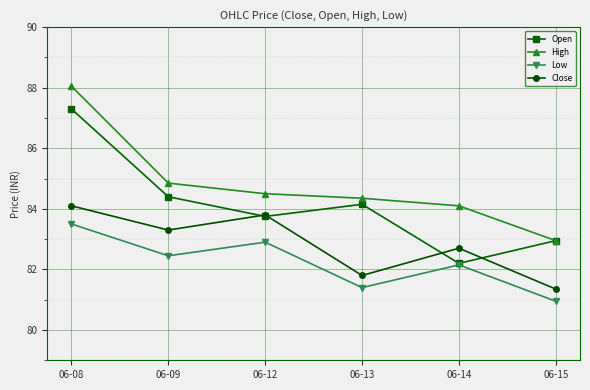

Which series has the largest total across all categories?

High